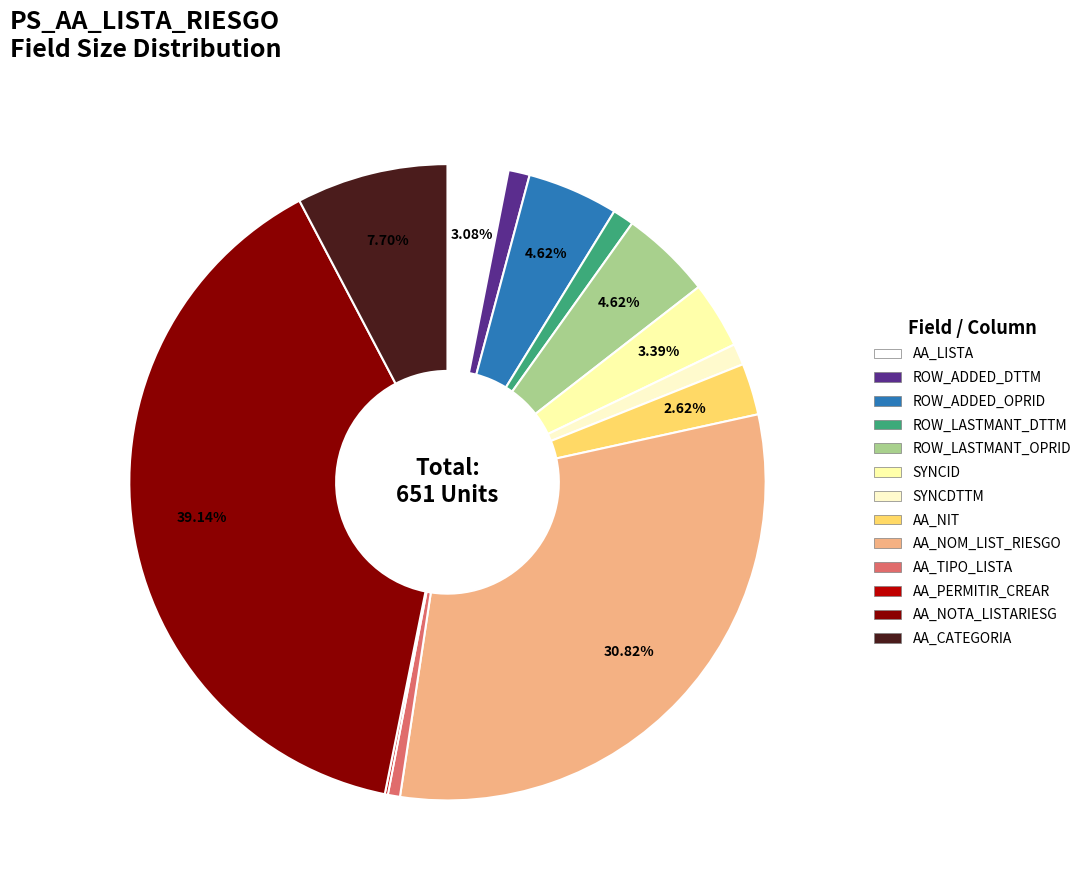

How many segments does this pie chart have?

13